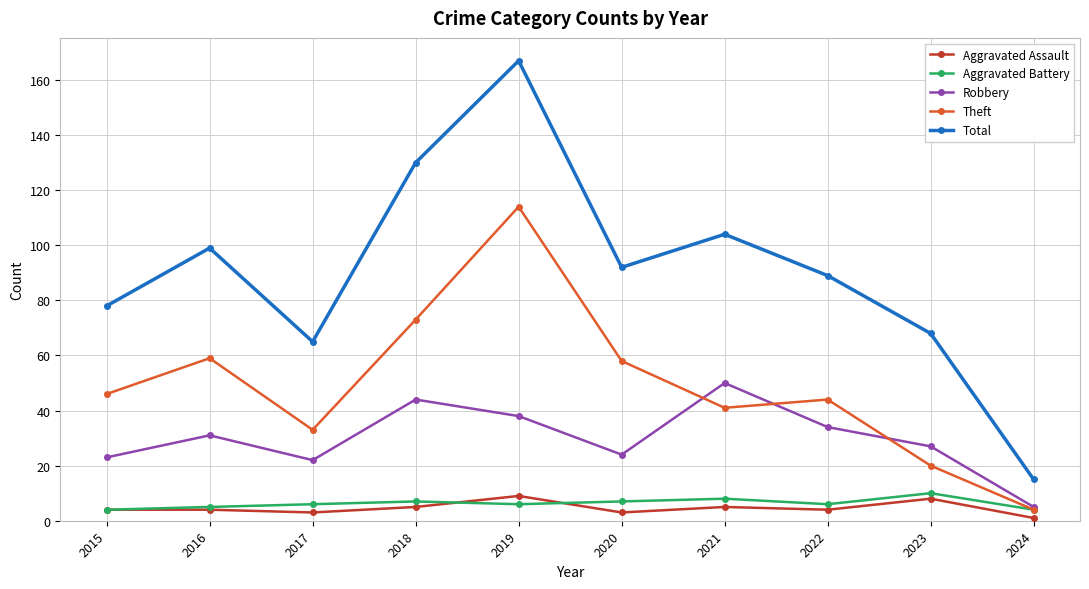

What is the value of the Theft point at the 6th from the left?

58